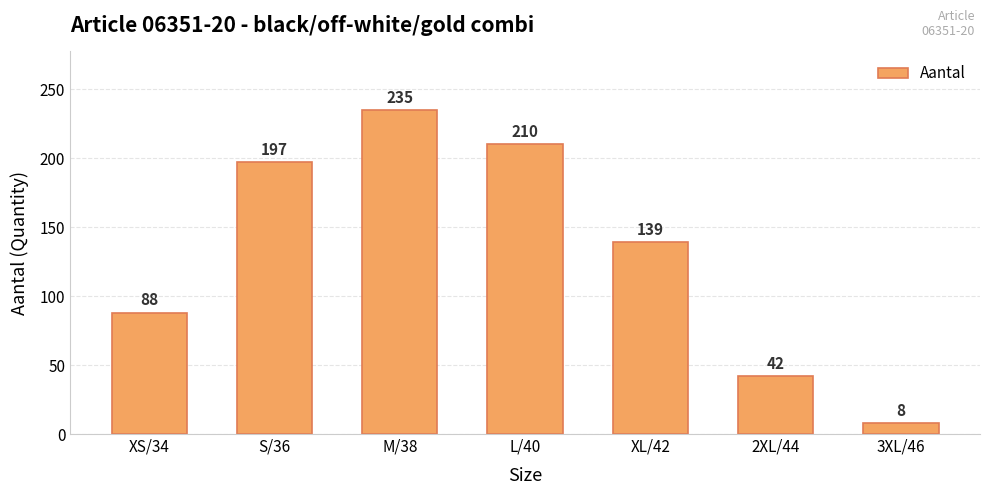

The chart shows a value of 235 at M/38. True or false?

True